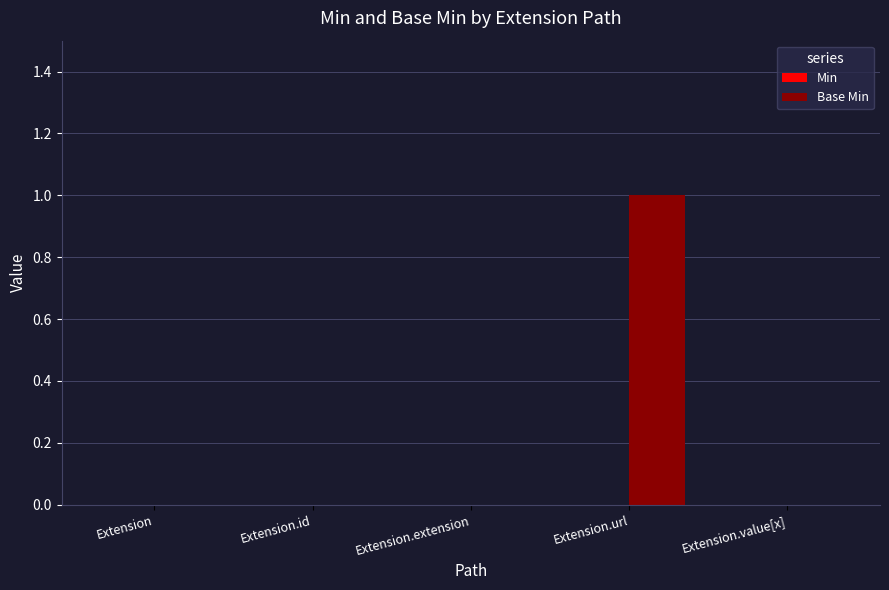

Which has a higher value, Extension.id or Extension.url?

Extension.url